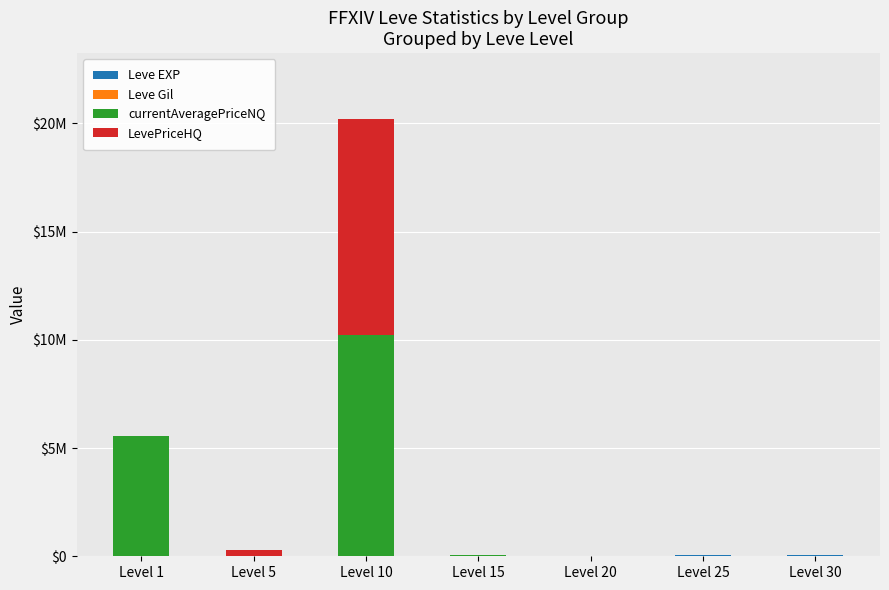

At which label does Leve EXP reach its peak?

Level 30